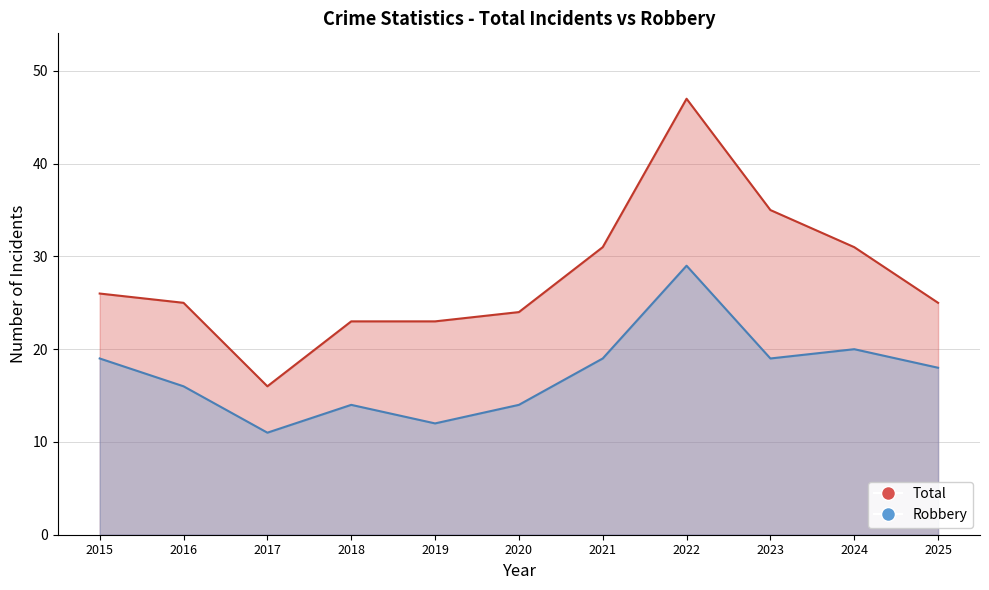

True or false: Total has more than 1 points higher than both neighbors.

False